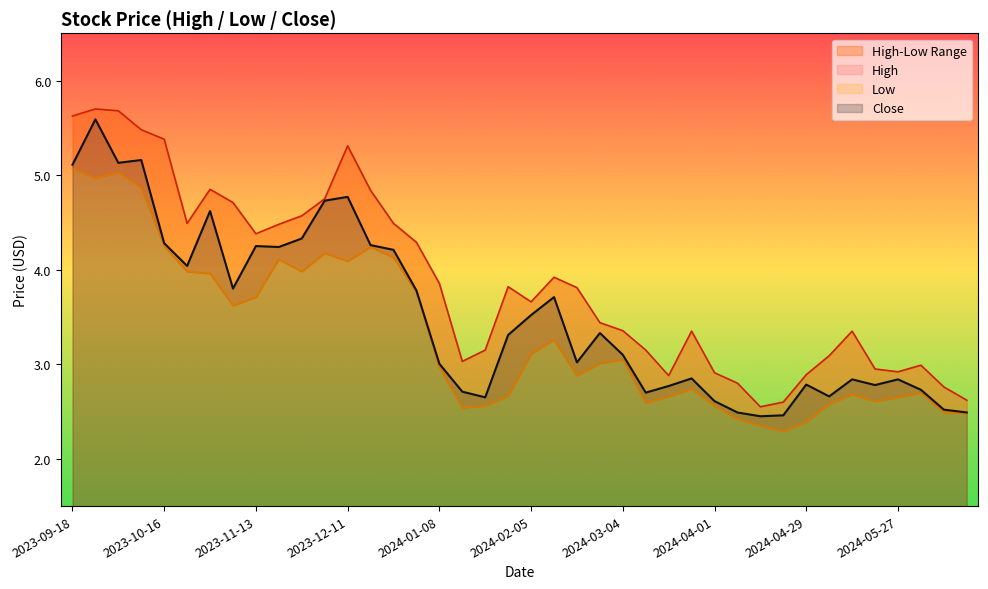

Rank the series by their average value, from lowest to highest.

Low, Close, High